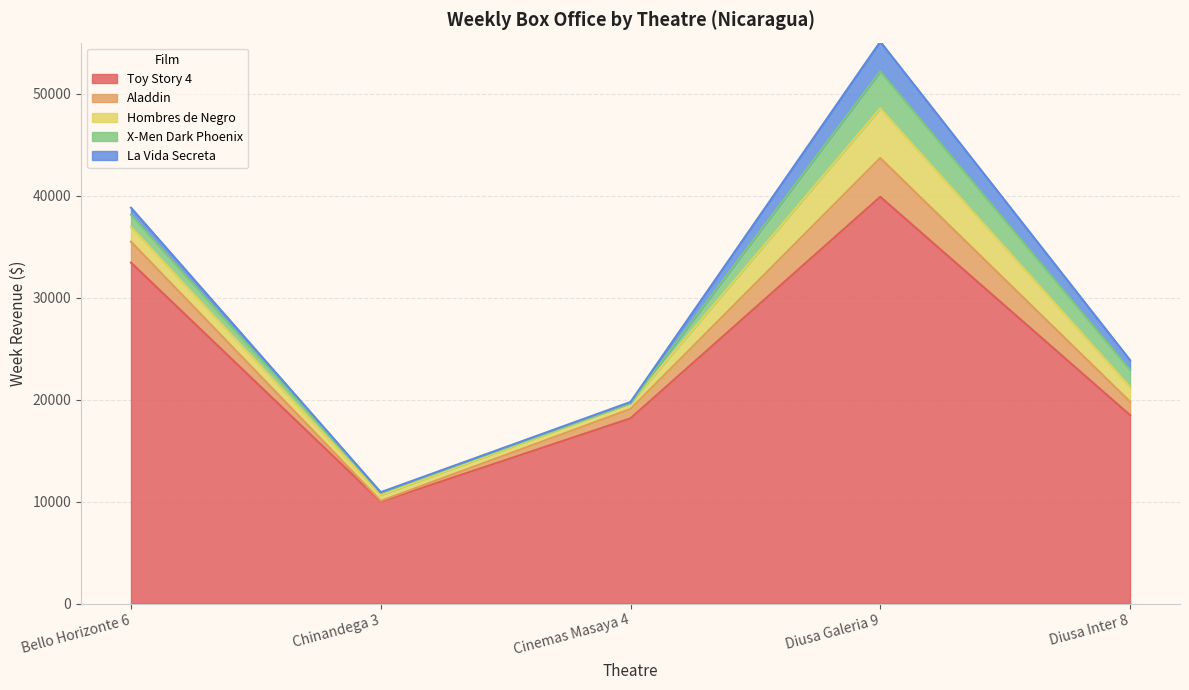

How many lines are shown in the chart?

5